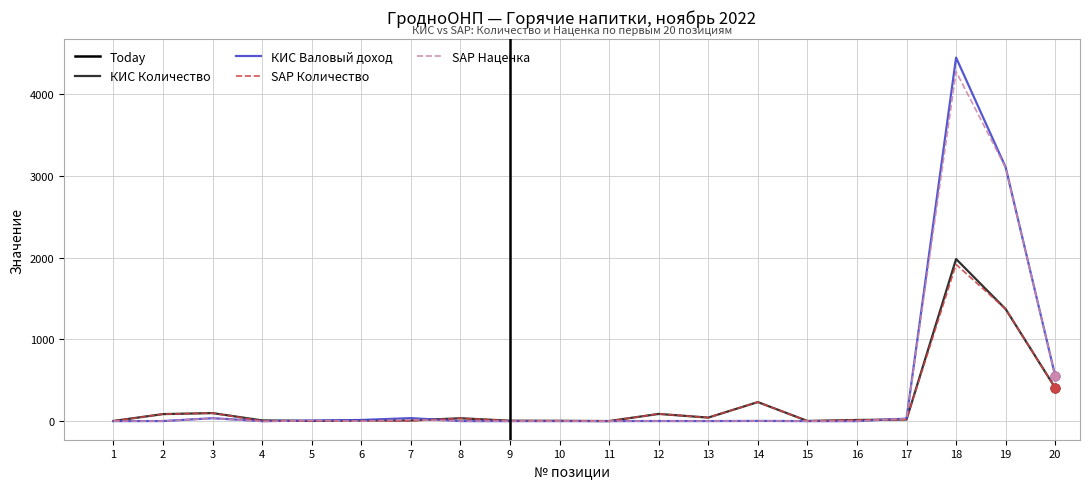

At how many categories does at least one series exceed 1993?

2